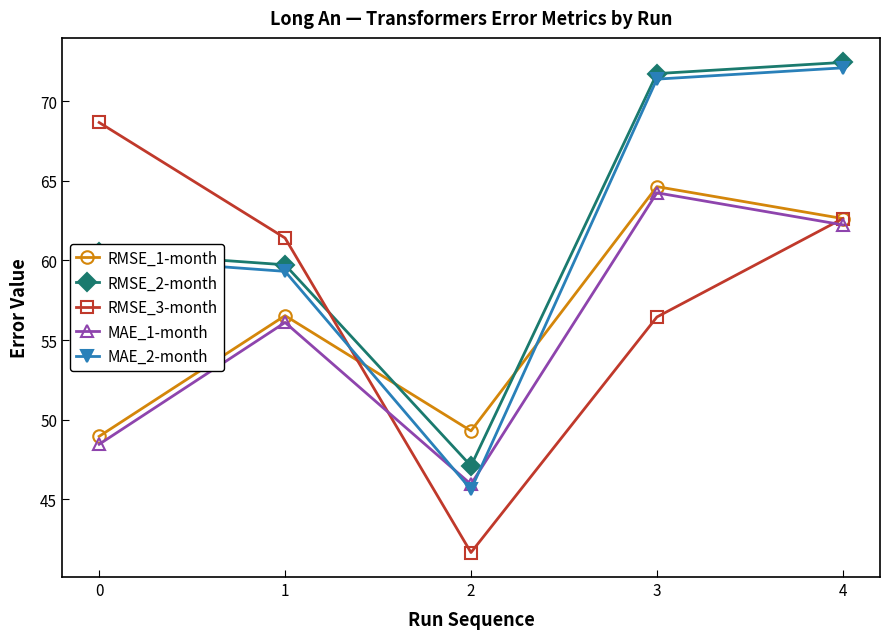

What is the value of the RMSE_1-month point at the 2nd from the left?

56.5